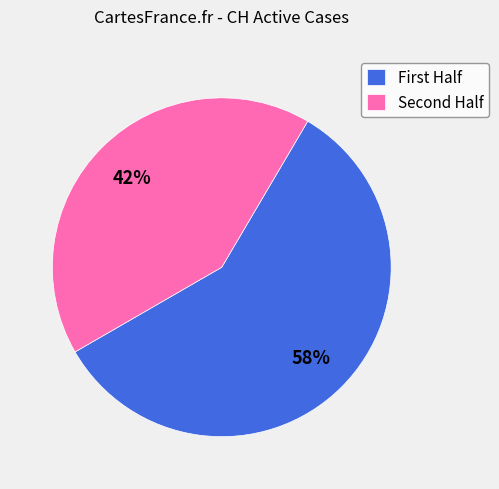

Rank the categories by value from highest to lowest.

First Half, Second Half